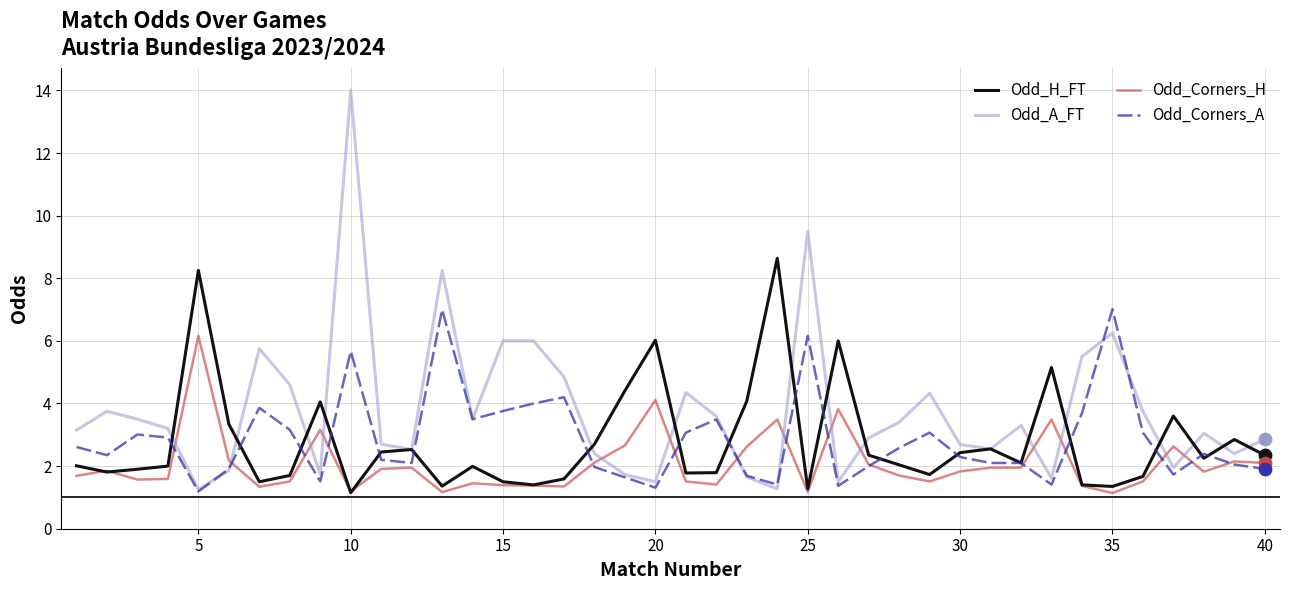

Which series has the largest total across all categories?

Odd_A_FT